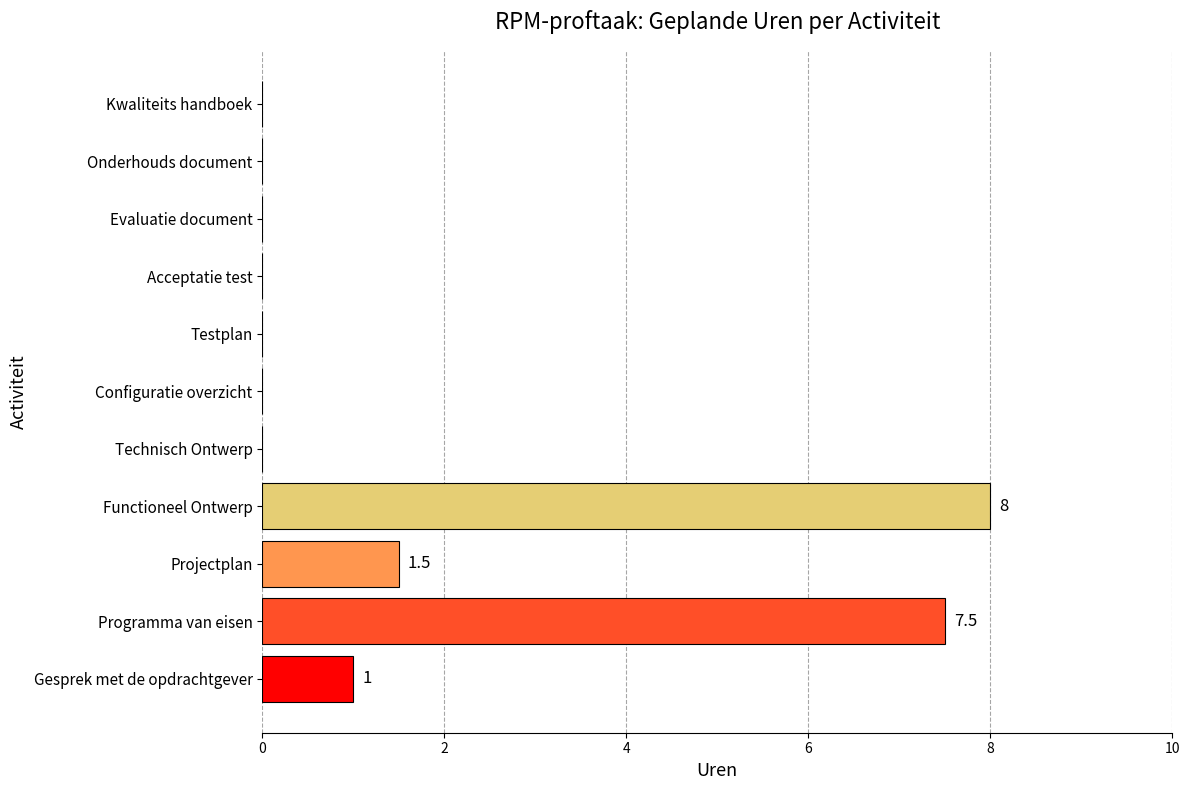

What is the sum of all values?

18.0